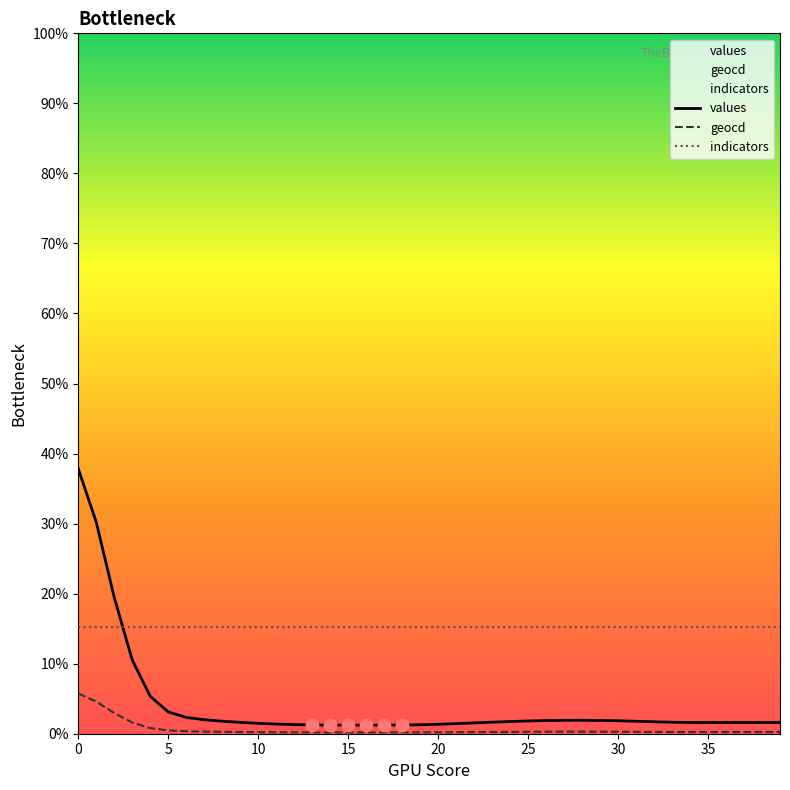

Which series contains the lowest Y value?

geocd